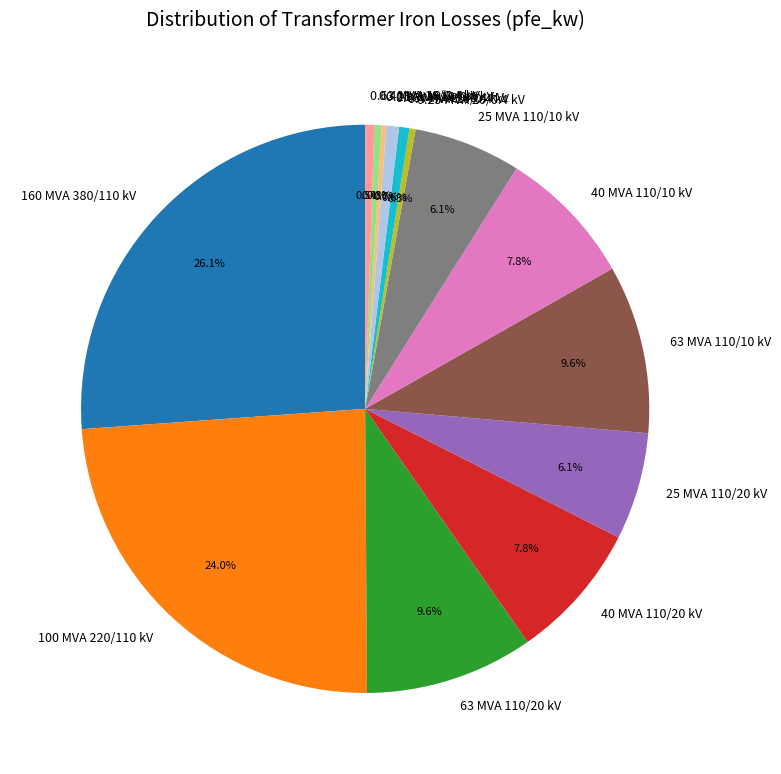

What is the ratio of the value at 40 MVA 110/10 kV to the value at 0.63 MVA 20/0.4 kV?

10.9